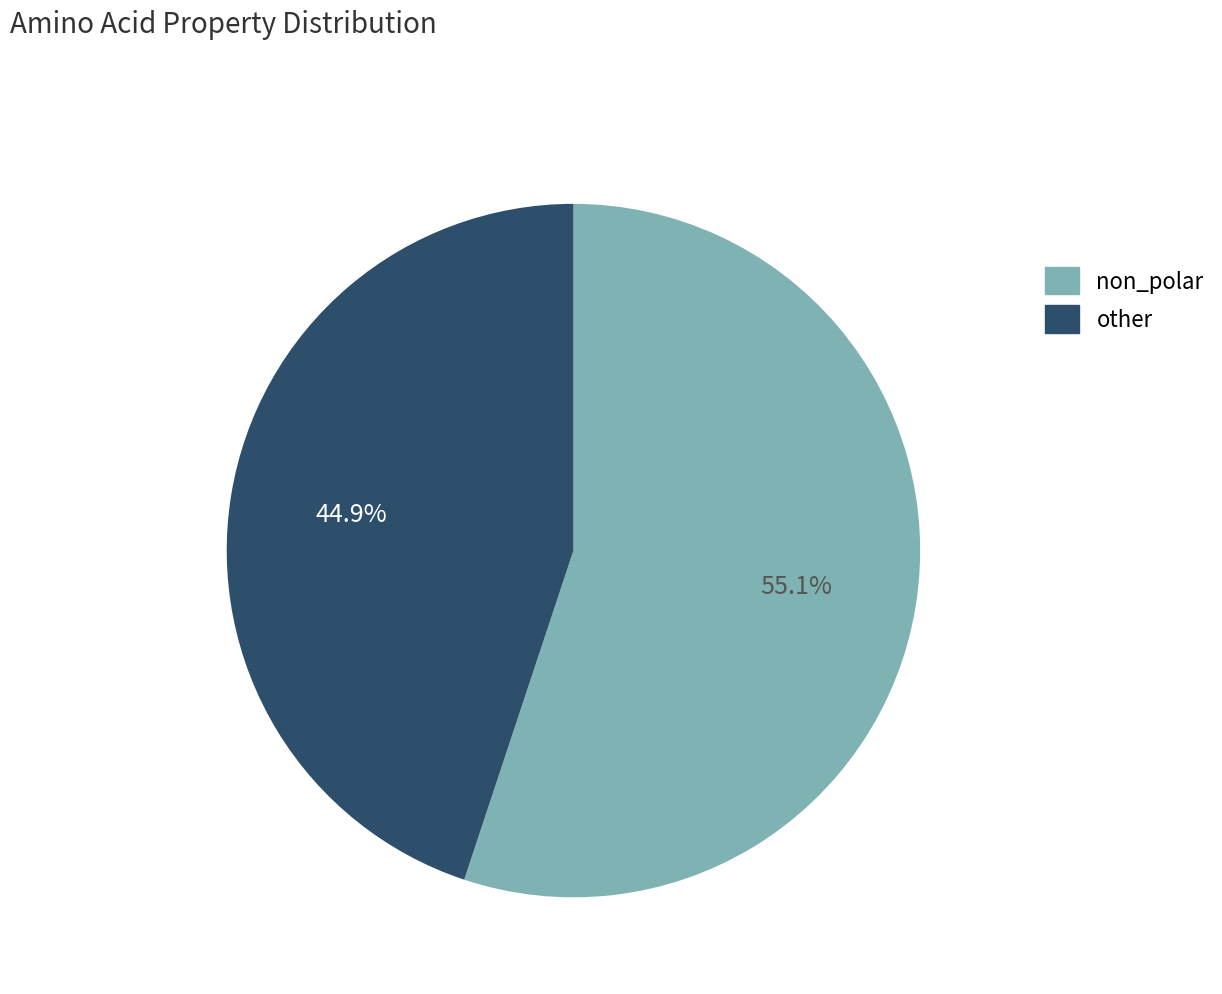

Does non_polar account for over 50% of the chart?

Yes